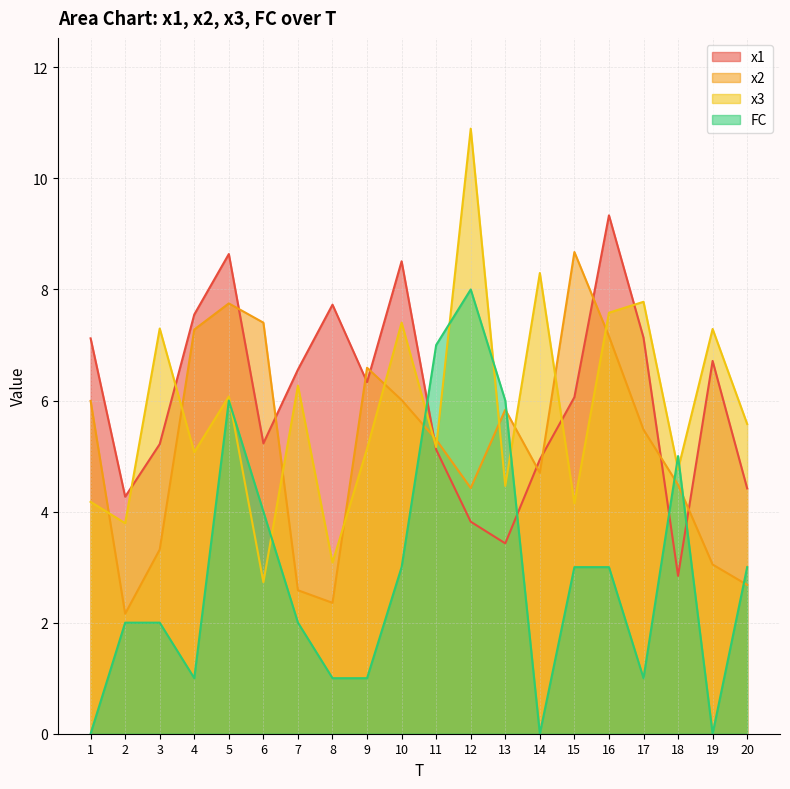

What is the value of the x2 point at the 20th from the left?

2.7